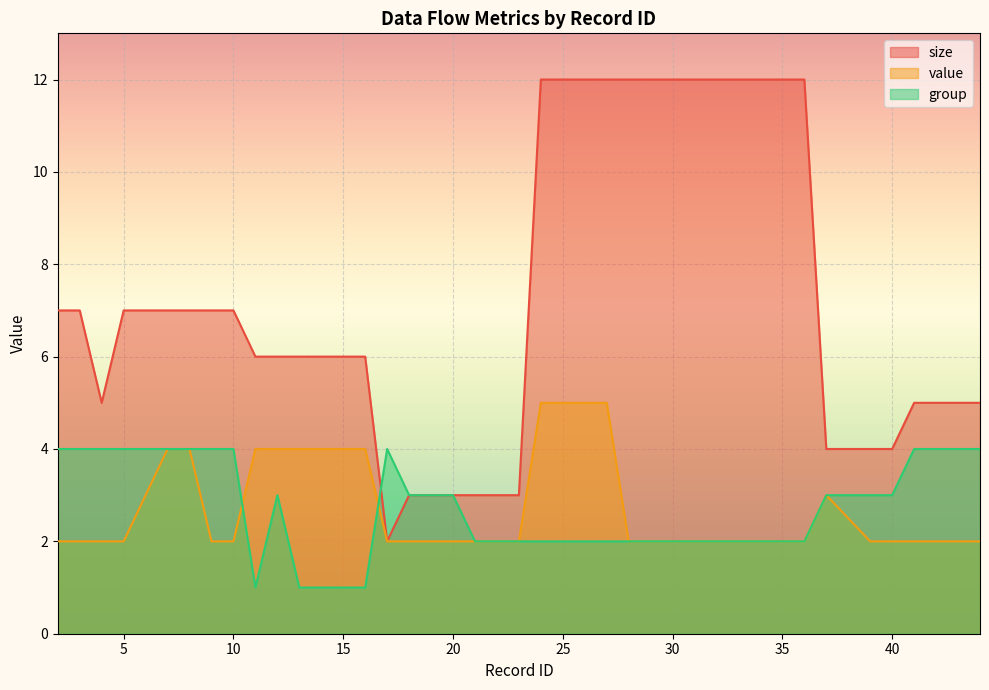

Which series has the largest total across all categories?

size